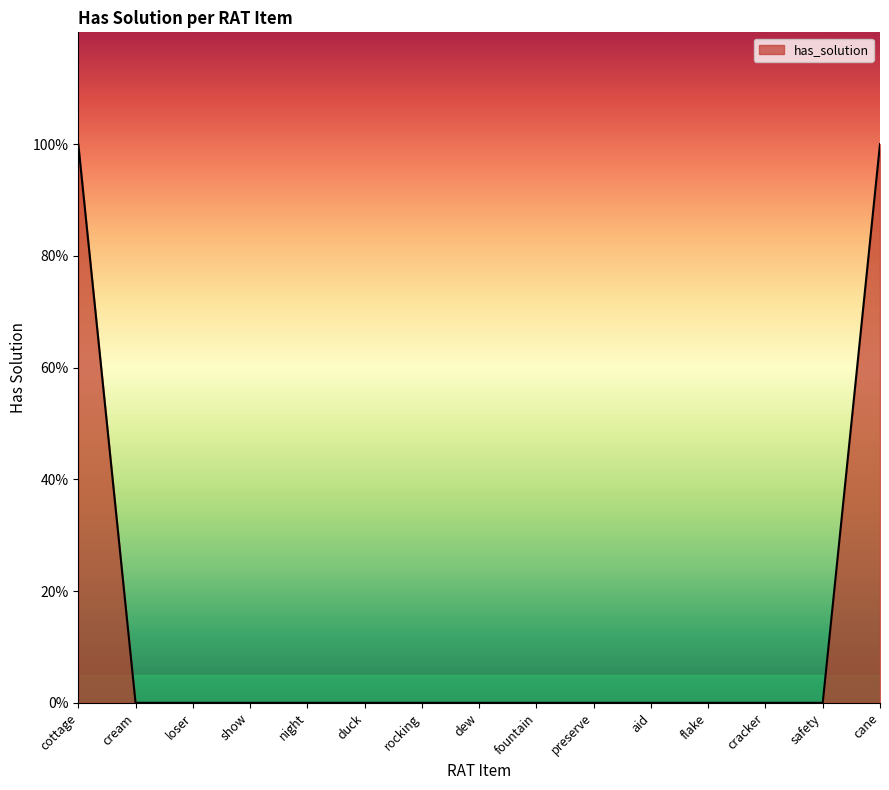

Is this an area chart (filled region under the line)?

Yes